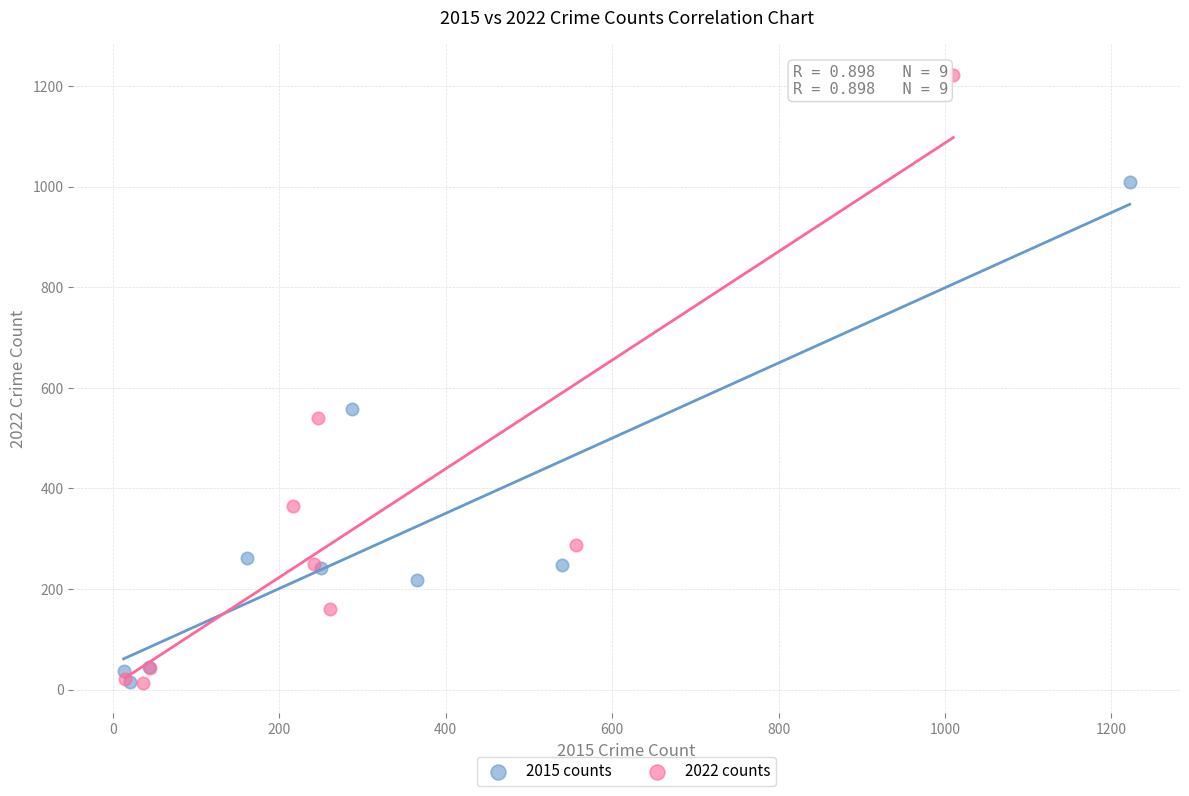

What are all the series names shown in the legend?

2015 counts, 2022 counts